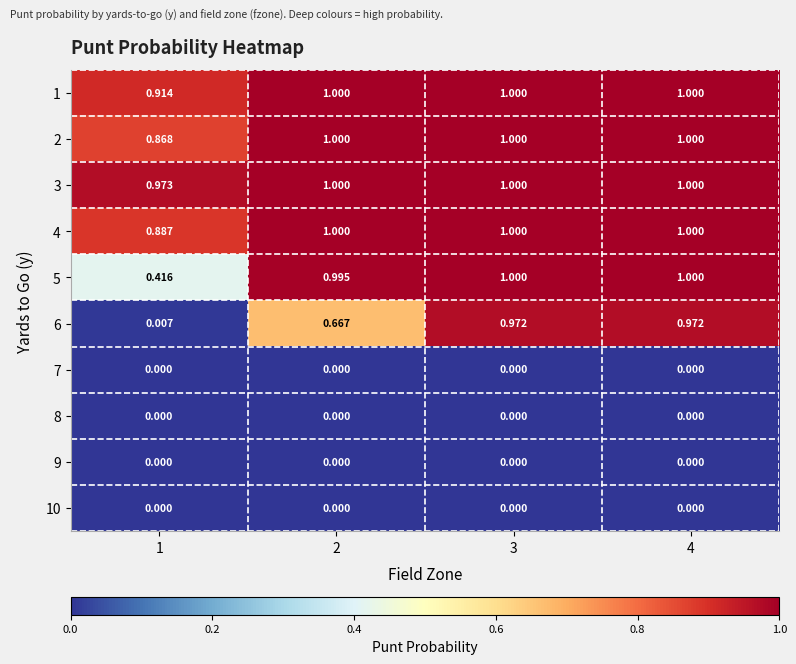

Is the value of 7 at 4 greater than the value of 6 at 1?

No